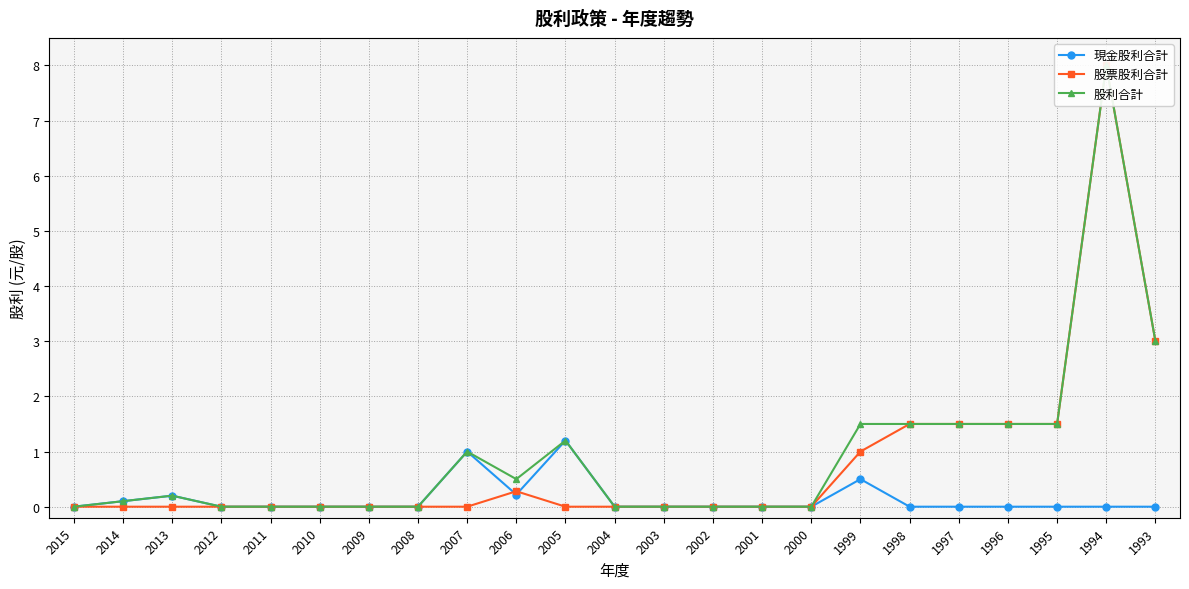

What is the sum of the 現金股利合計 values at 2013 and 2008?

0.2